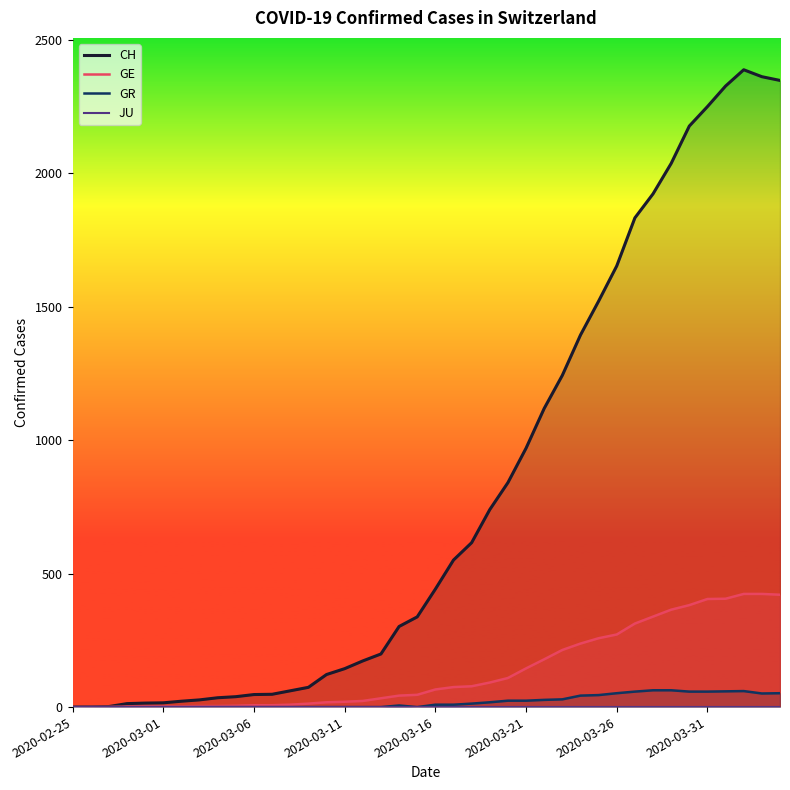

Is the value of GR at 2020-02-25 greater than the value of CH at 17?

No